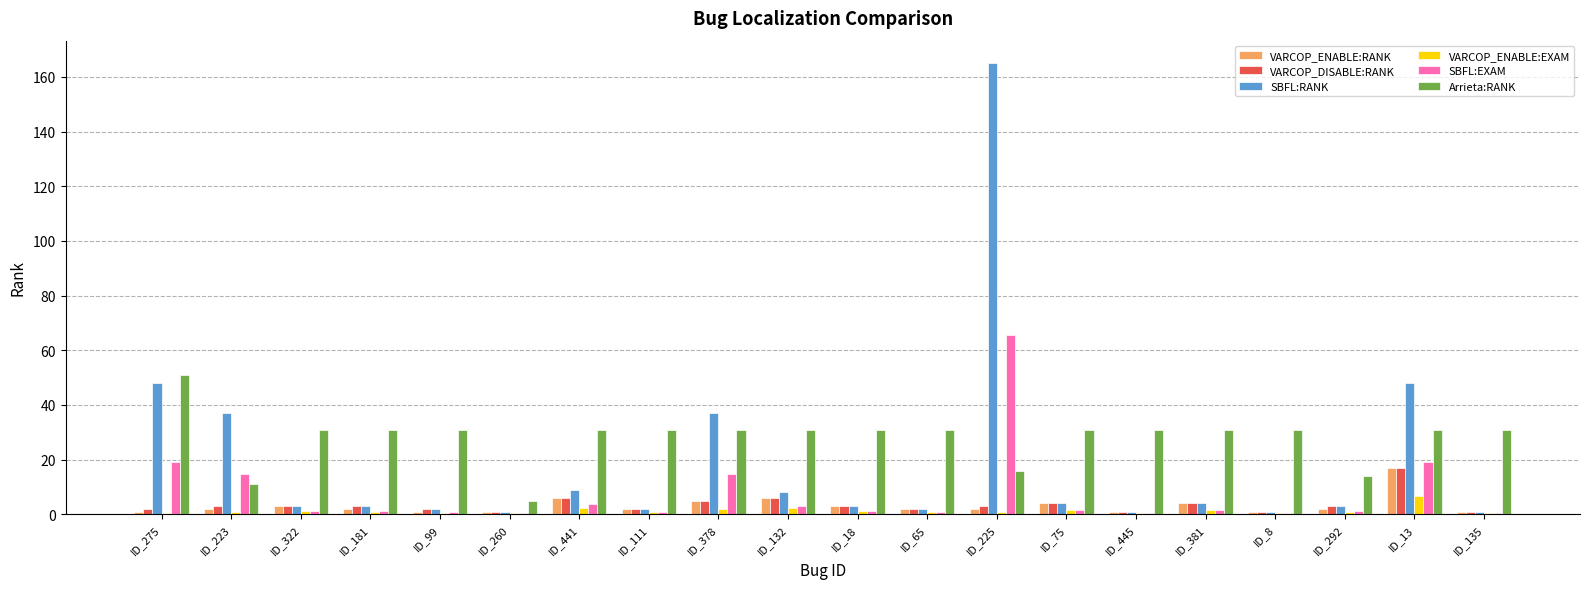

True or false: VARCOP_DISABLE:RANK has a value of 10.2 at ID_13.

False